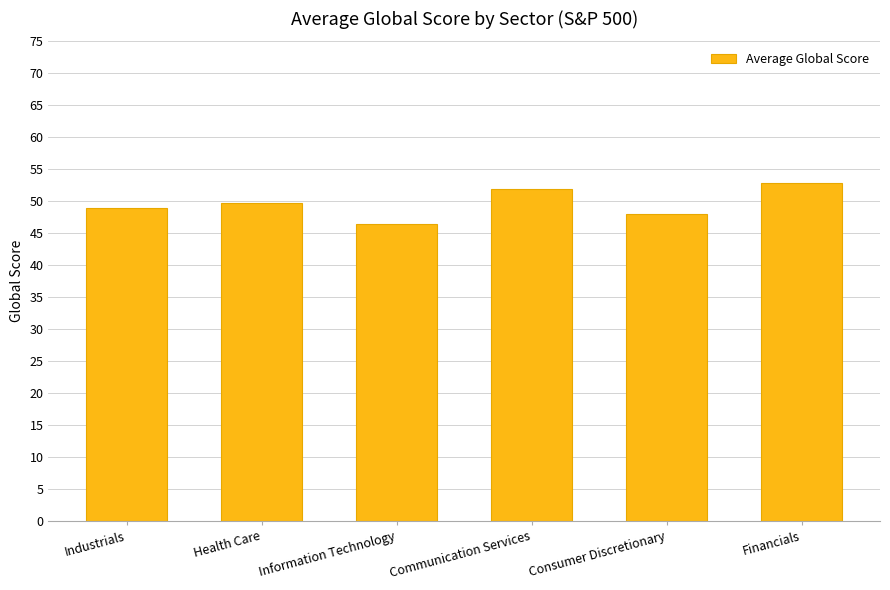

Reading left to right, transcribe all the data shown in this chart.

Industrials=48.9	Health Care=49.7	Information Technology=46.4	Communication Services=51.9	Consumer Discretionary=48.0	Financials=52.8